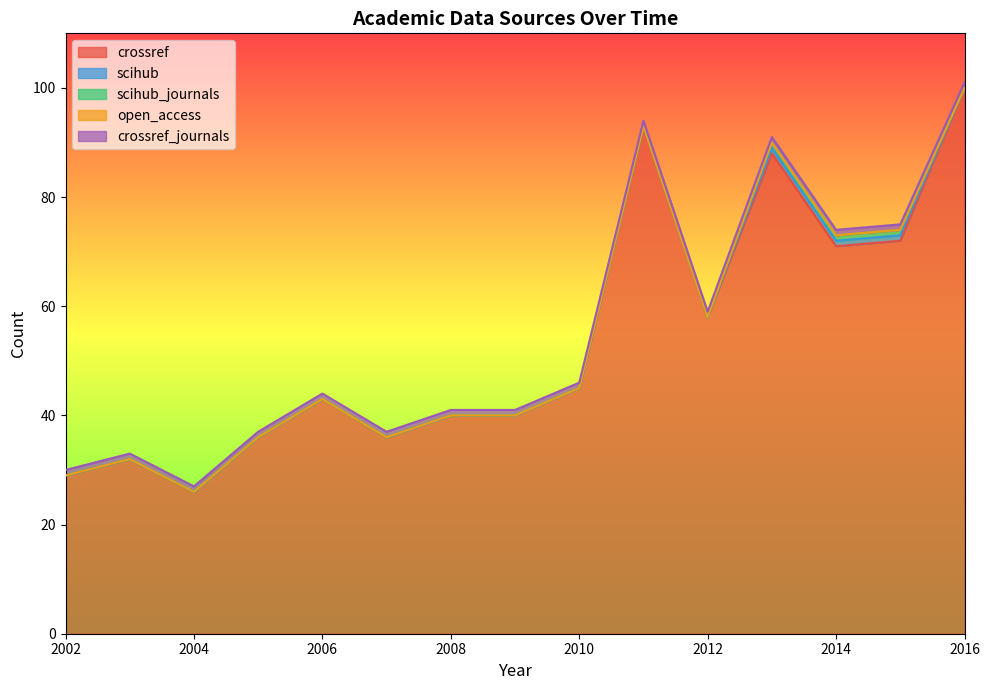

How many scihub values are between 0 and 1?

15